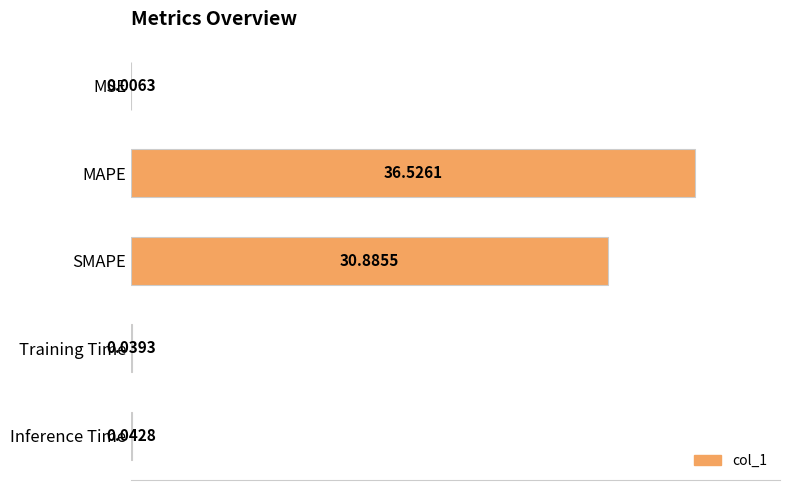

What is the greatest value displayed?

36.5